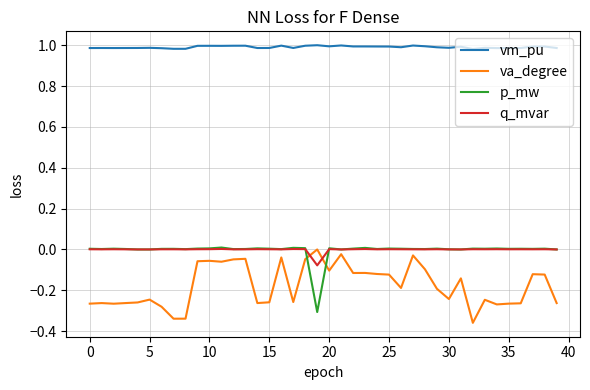

True or false: q_mvar and vm_pu cross at least once.

False